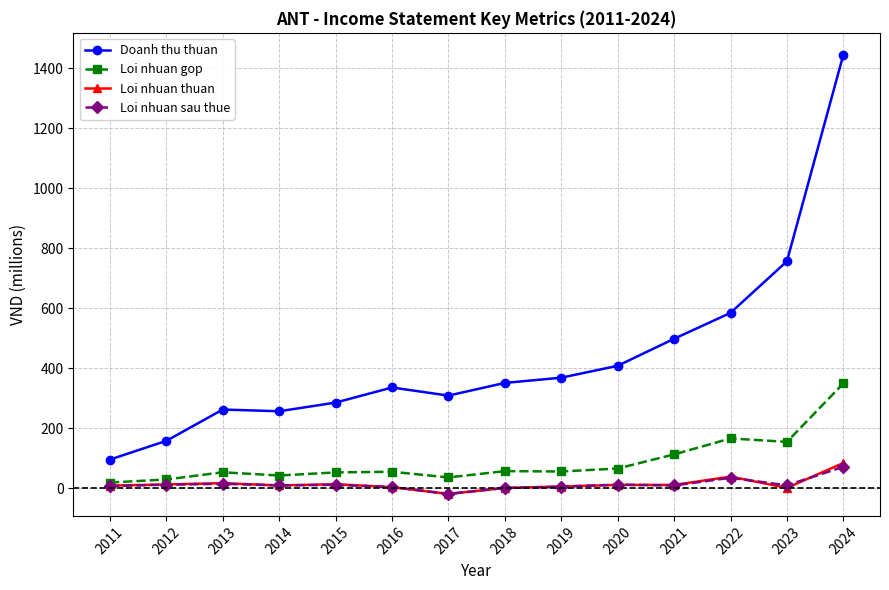

Is the value of Doanh thu thuan at 2012 greater than the value of Loi nhuan sau thue at 2013?

Yes